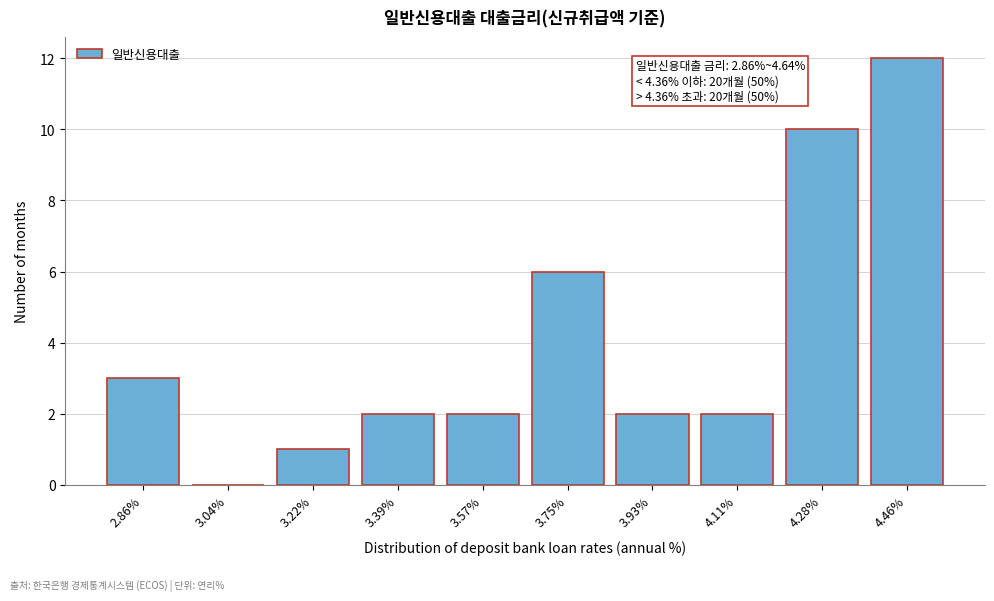

Reading left to right, what are all the values shown in this chart?

2.86%=3	3.04%=0	3.22%=1	3.39%=2	3.57%=2	3.75%=6	3.93%=2	4.11%=2	4.28%=10	4.46%=12